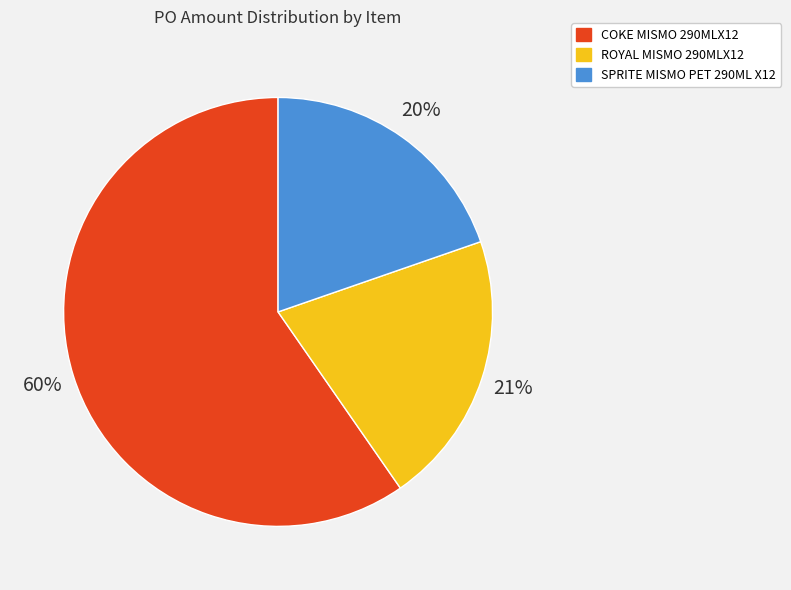

Combined, do ROYAL MISMO 290MLX12 and COKE MISMO 290MLX12 account for over 50%?

Yes